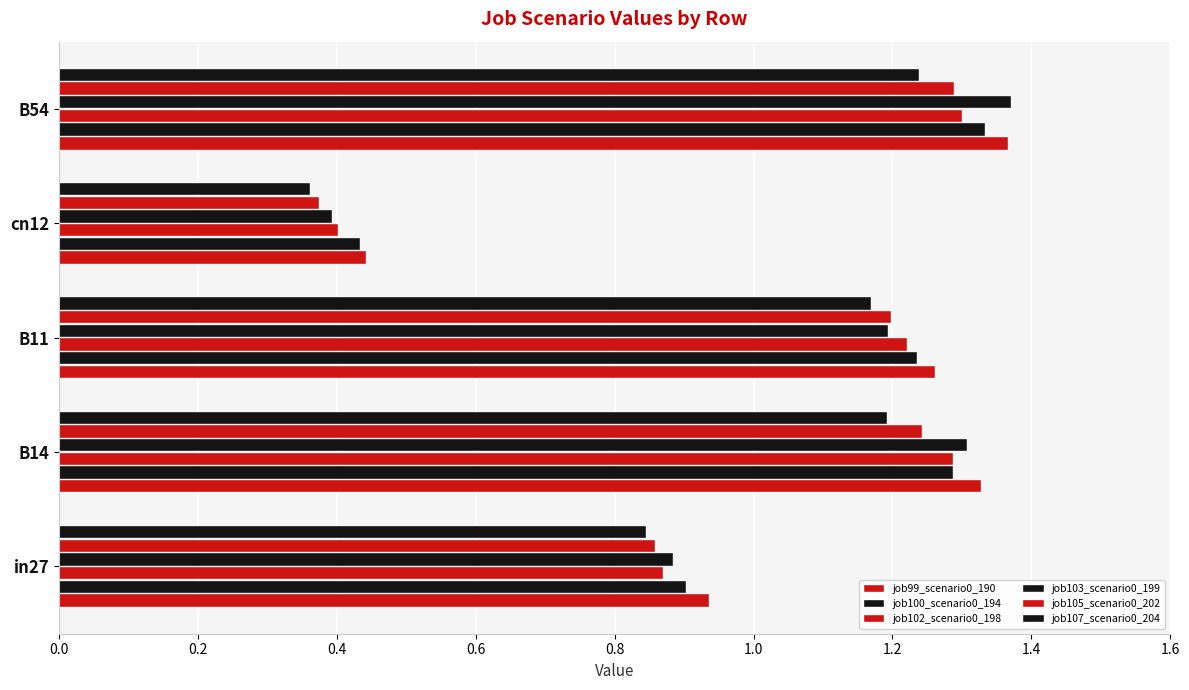

What is the difference between the maximum and minimum values in the job99_scenario0_190 series?

0.9